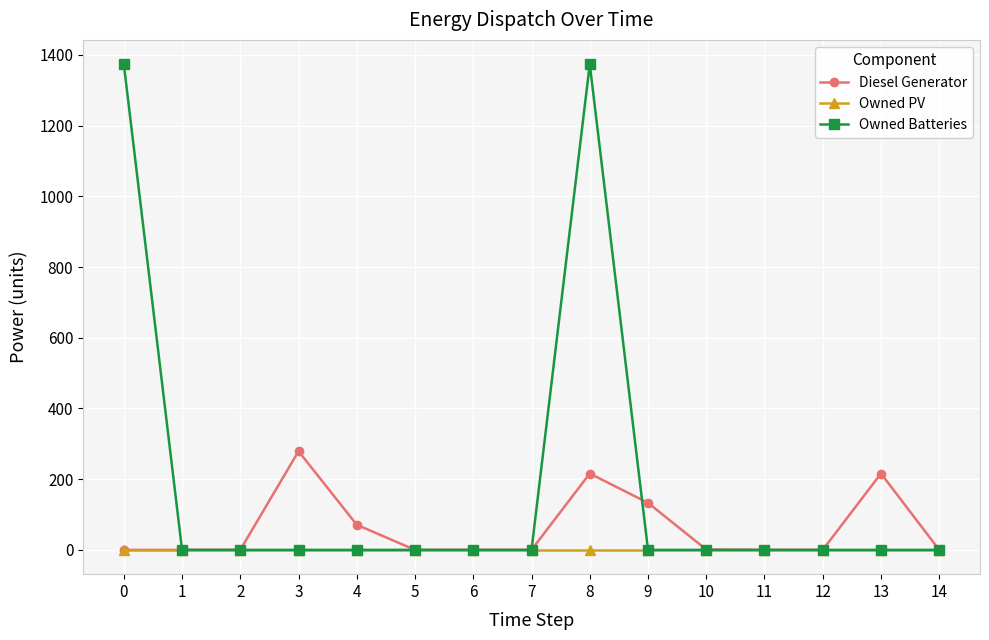

Rank the series by their maximum value, from lowest to highest.

Owned PV, Diesel Generator, Owned Batteries